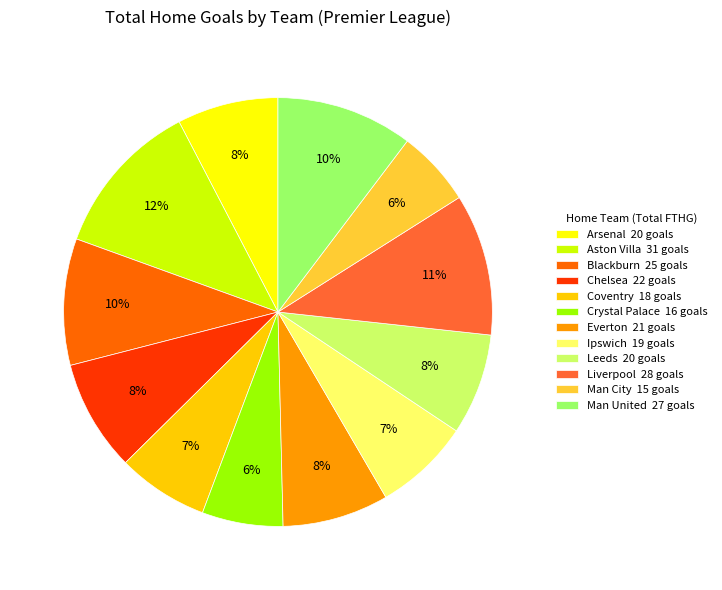

True or false: Man City 15 goals accounts for 18% of the total.

False